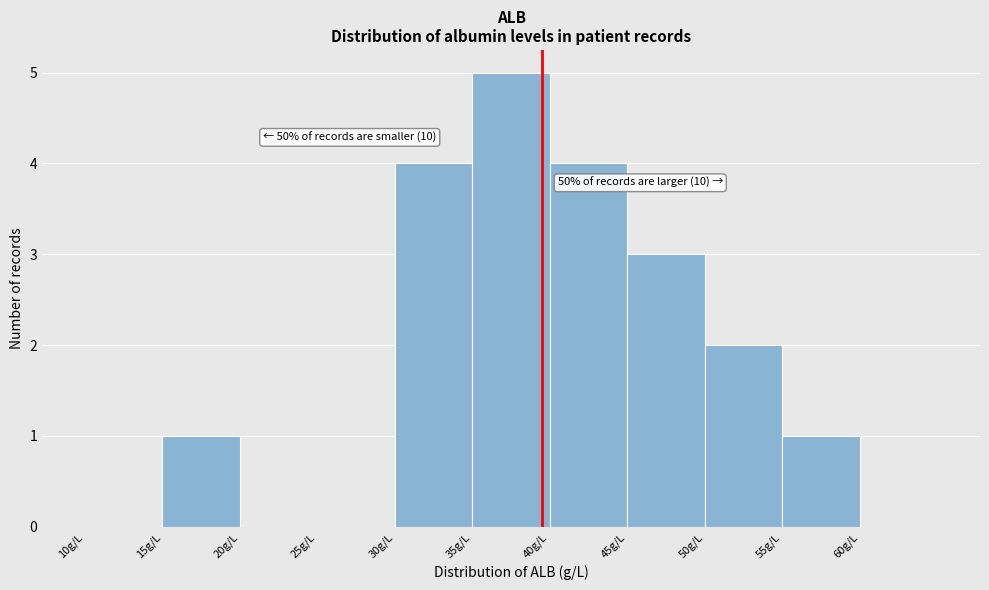

Over which range of the x-axis is the bar tallest?

35 to 40